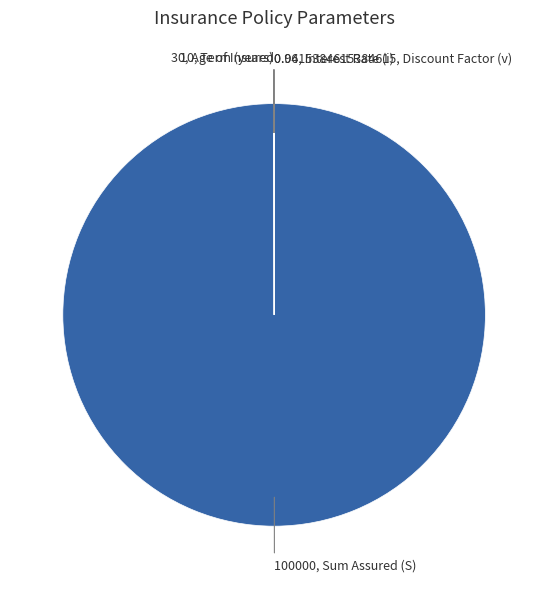

Does any single category account for the majority?

Yes